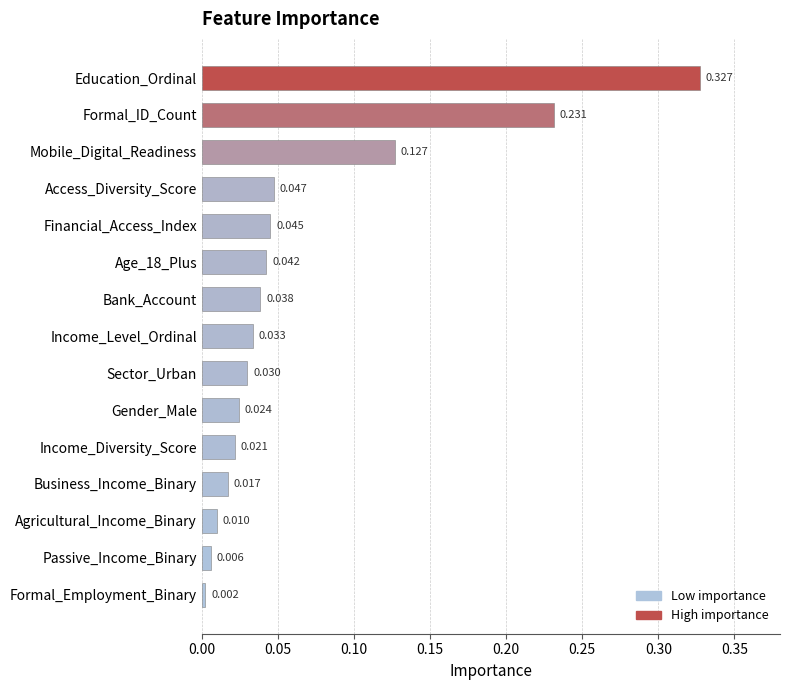

Where is the data nearest to the value 0?

Formal_Employment_Binary